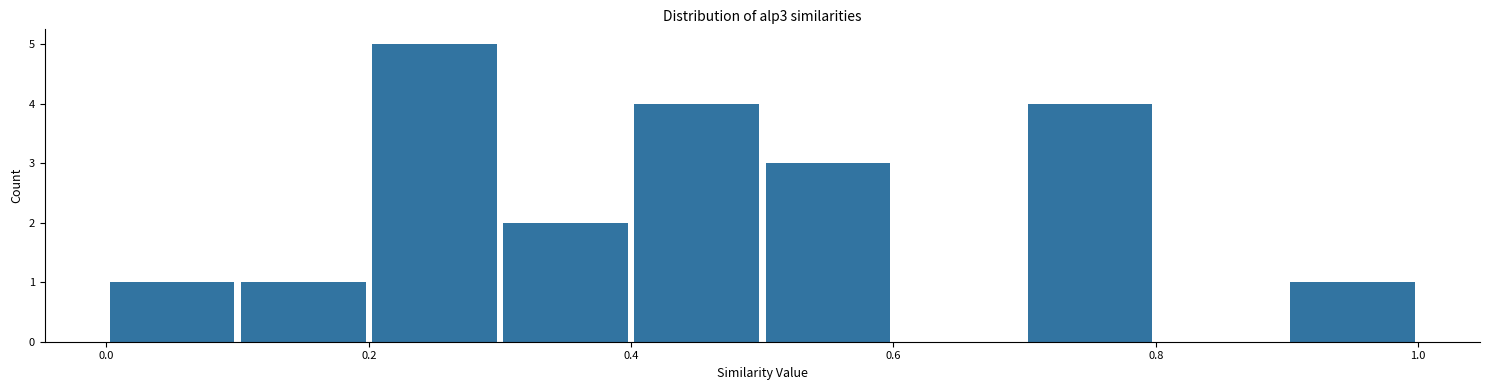

How tall is the bar that spans 0.9 to 1.0 on the x-axis? The values are not printed on the chart, so give them approximately, as read against the axis.

1